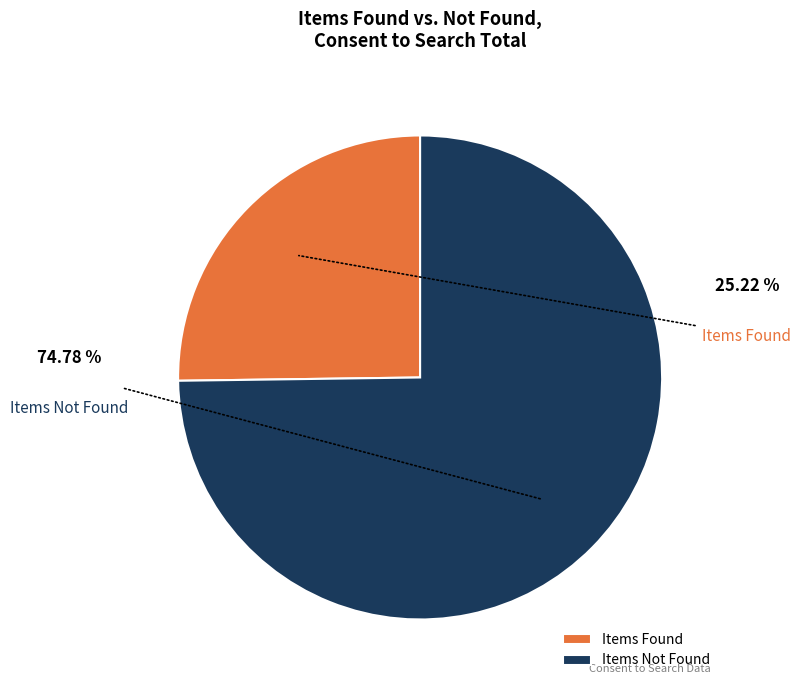

Combined, do Items Not Found and Items Found account for over 50%?

Yes